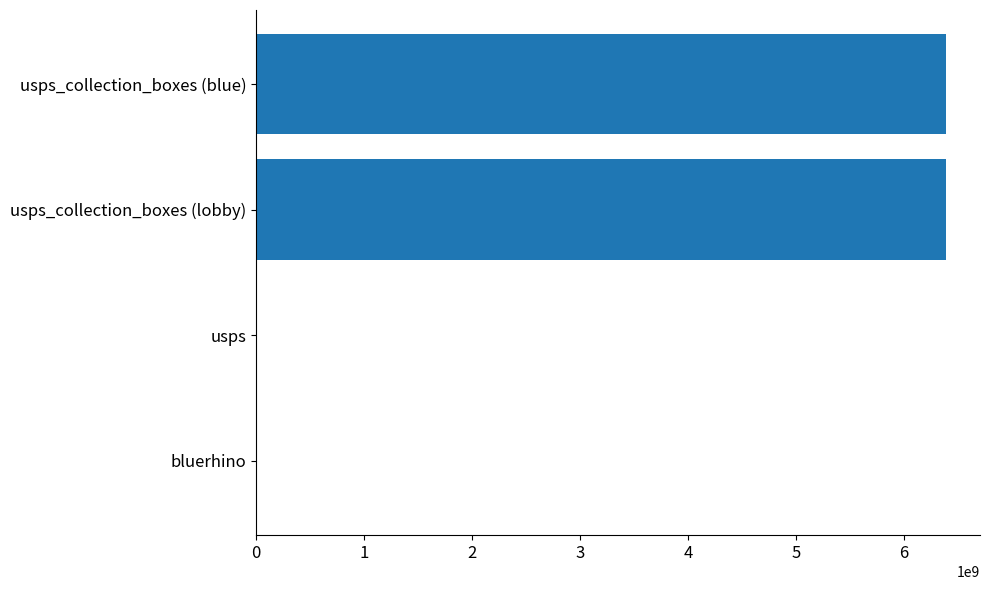

Between usps and usps_collection_boxes (blue), which is larger?

usps_collection_boxes (blue)